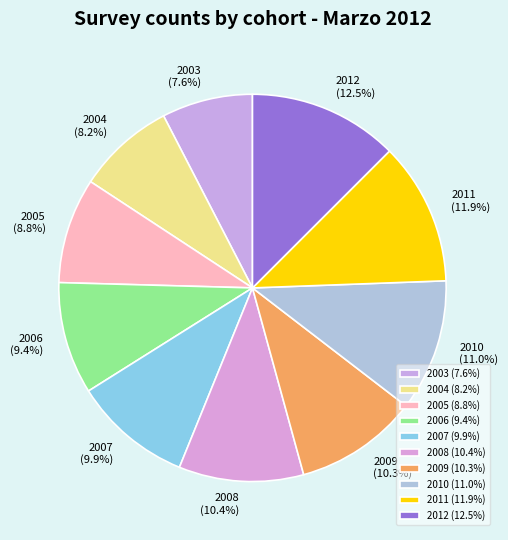

Does any single category account for the majority?

No